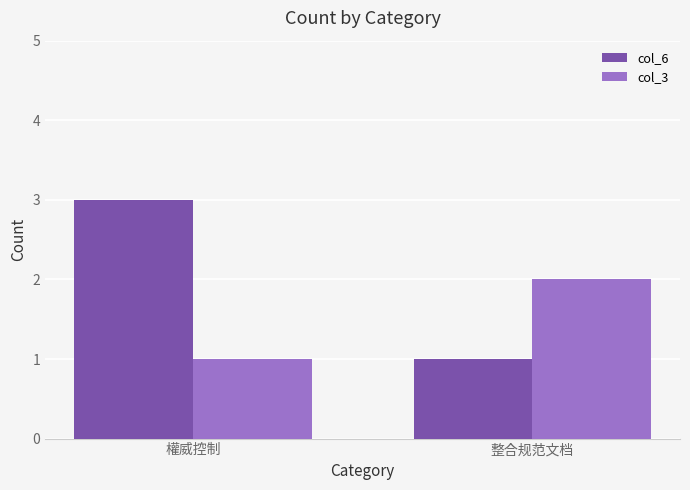

What is the spread (max minus min) of values at 整合规范文档?

1